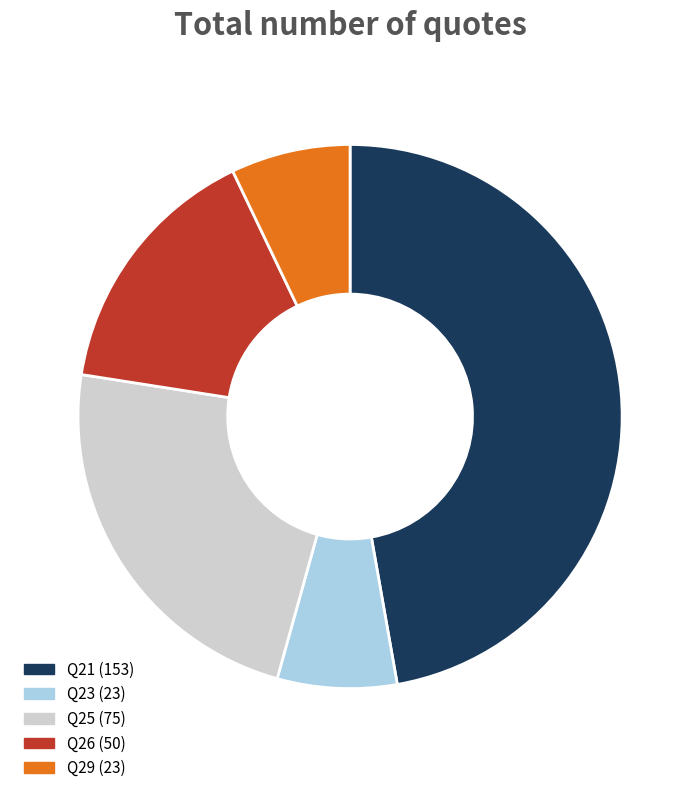

What is the ratio of the value at Q26 to the value at Q29?

2.2